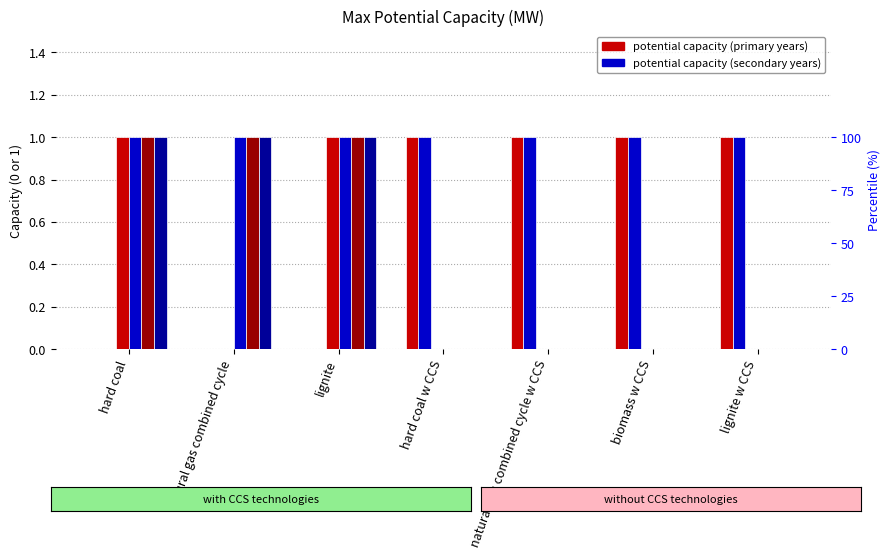

At how many categories does at least one series exceed 0?

7